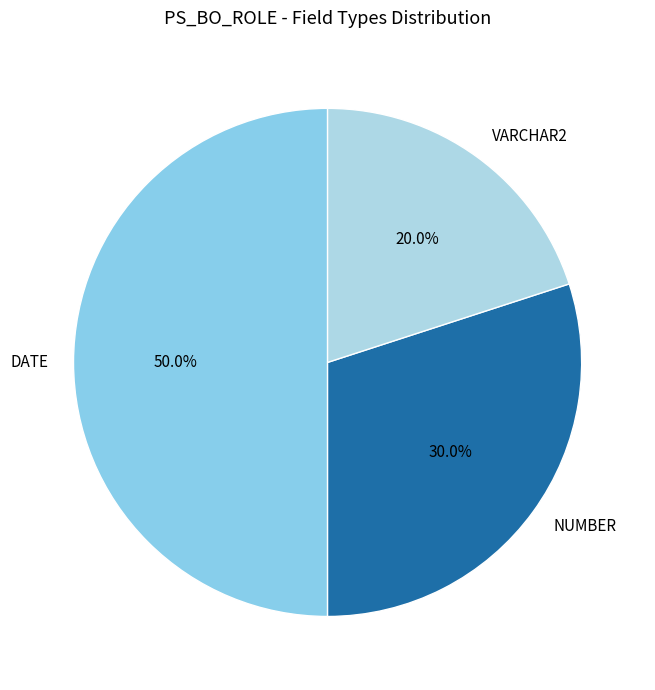

Which category has the biggest portion of the pie?

DATE